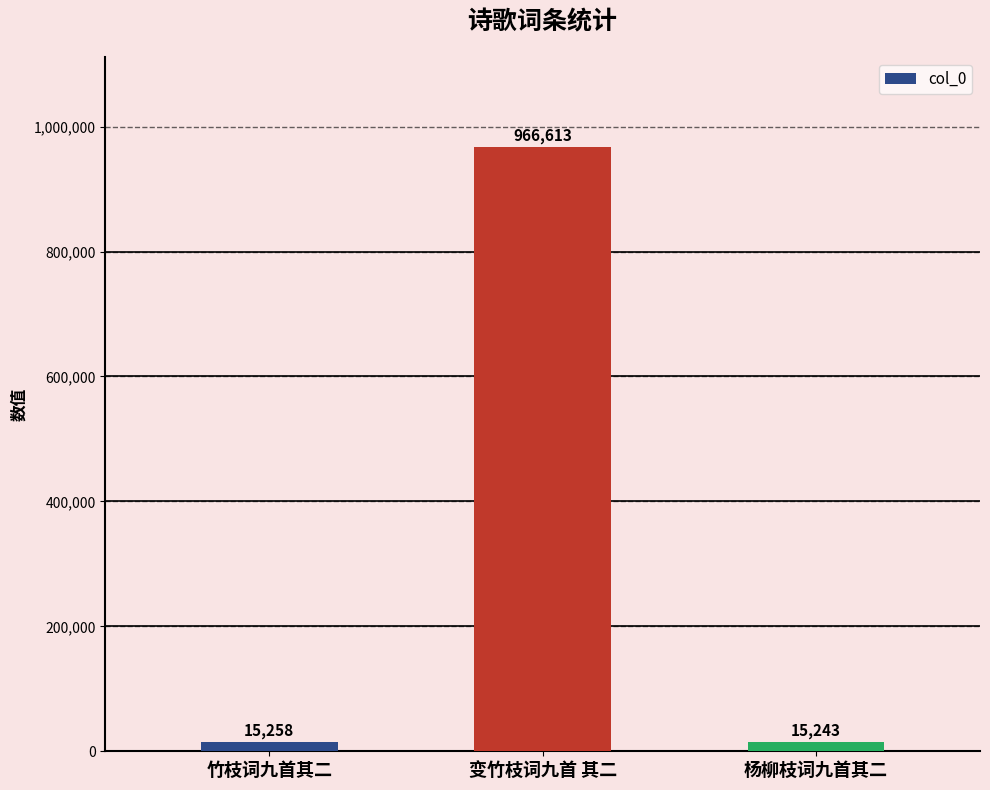

Reading left to right, transcribe all the data shown in this chart.

竹枝词九首其二=15258	变竹枝词九首 其二=966613	杨柳枝词九首其二=15243